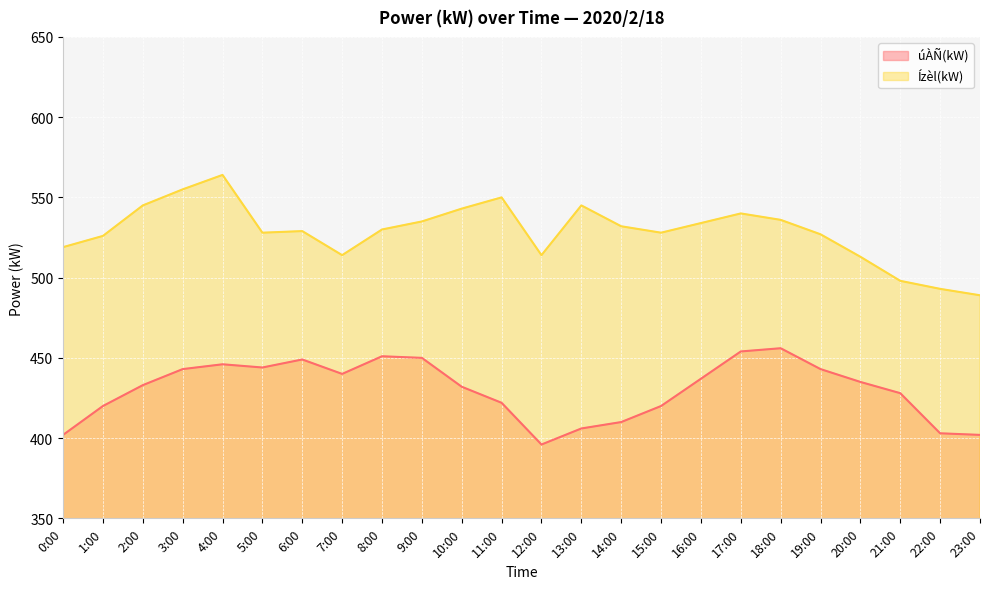

Read the Ízèl(kW) value at 3:00.

555